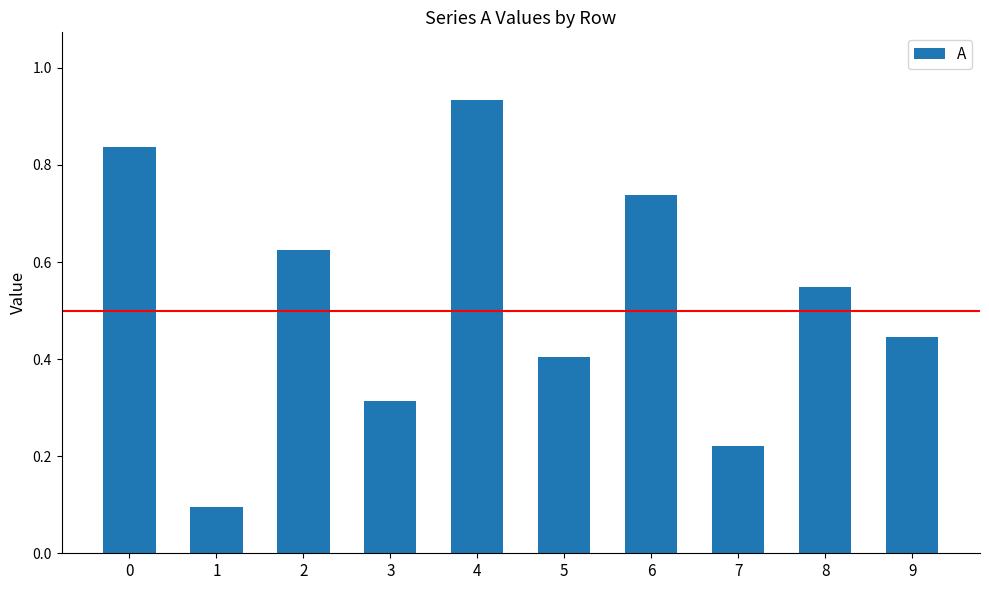

How many series are shown in this chart?

1